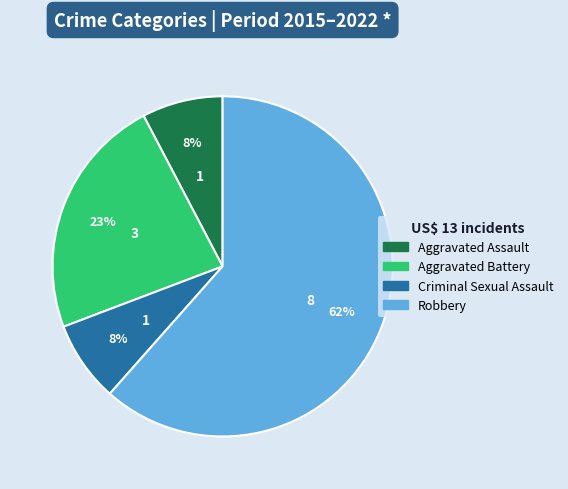

Which slice is the largest?

Robbery